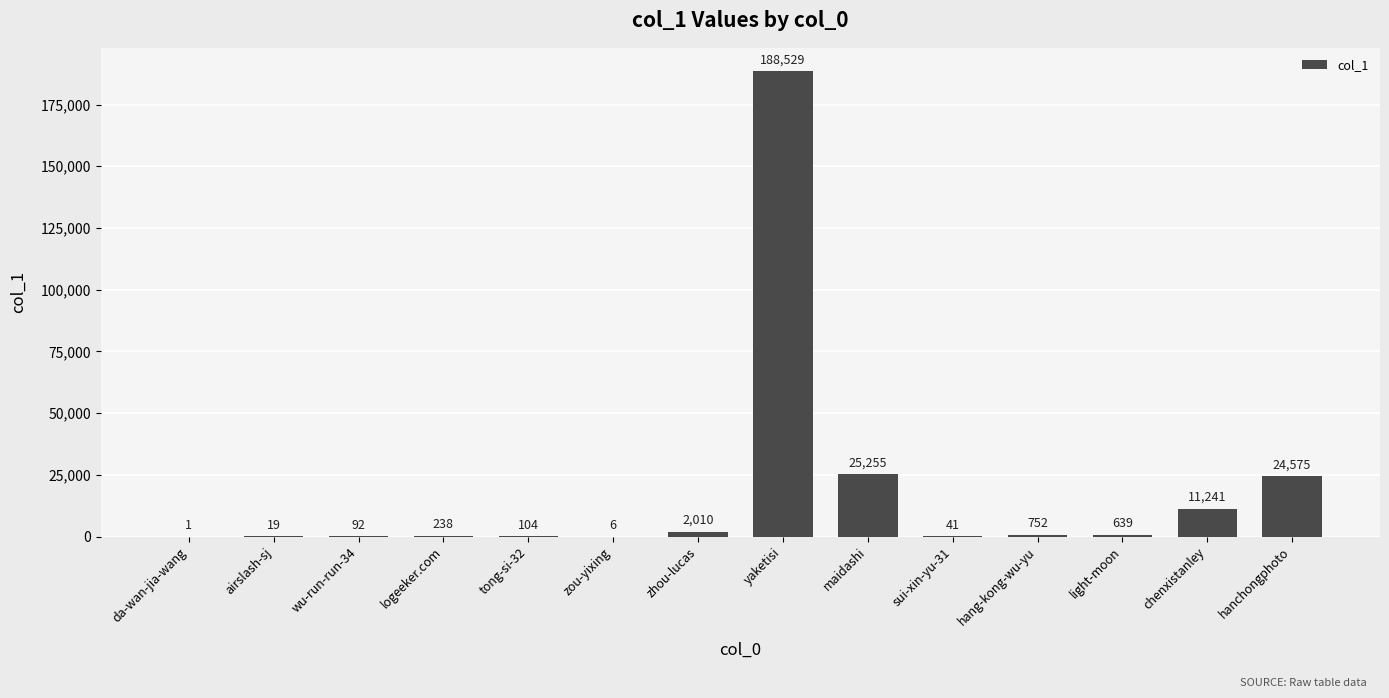

Reading right to left, list all the values displayed in this chart.

hanchongphoto=24575	chenxistanley=11241	light-moon=639	hang-kong-wu-yu=752	sui-xin-yu-31=41	maidashi=25255	yaketisi=188529	zhou-lucas=2010	zou-yixing=6	tong-si-32=104	logeeker.com=238	wu-run-run-34=92	airslash-sj=19	da-wan-jia-wang=1